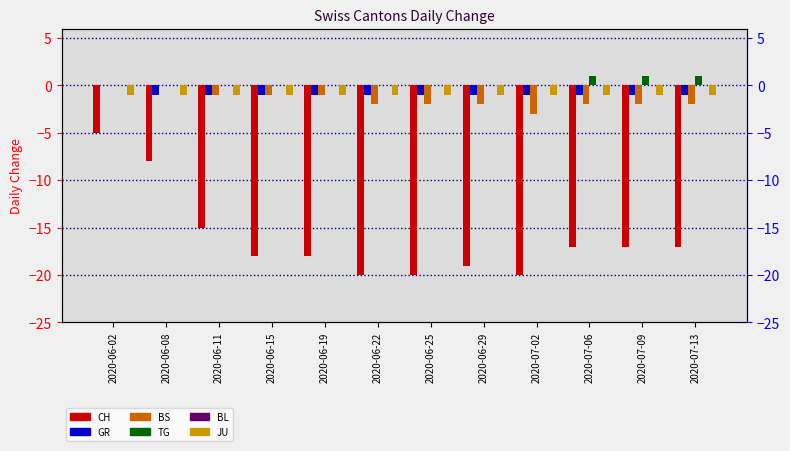

Rank the series by their maximum value, from highest to lowest.

TG, GR, BS, BL, JU, CH